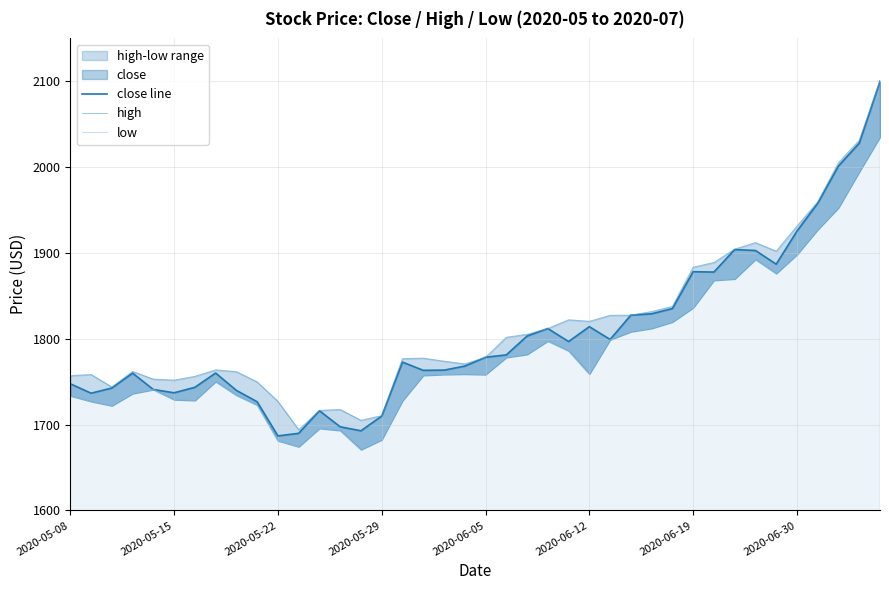

True or false: low and close line cross at least once.

False